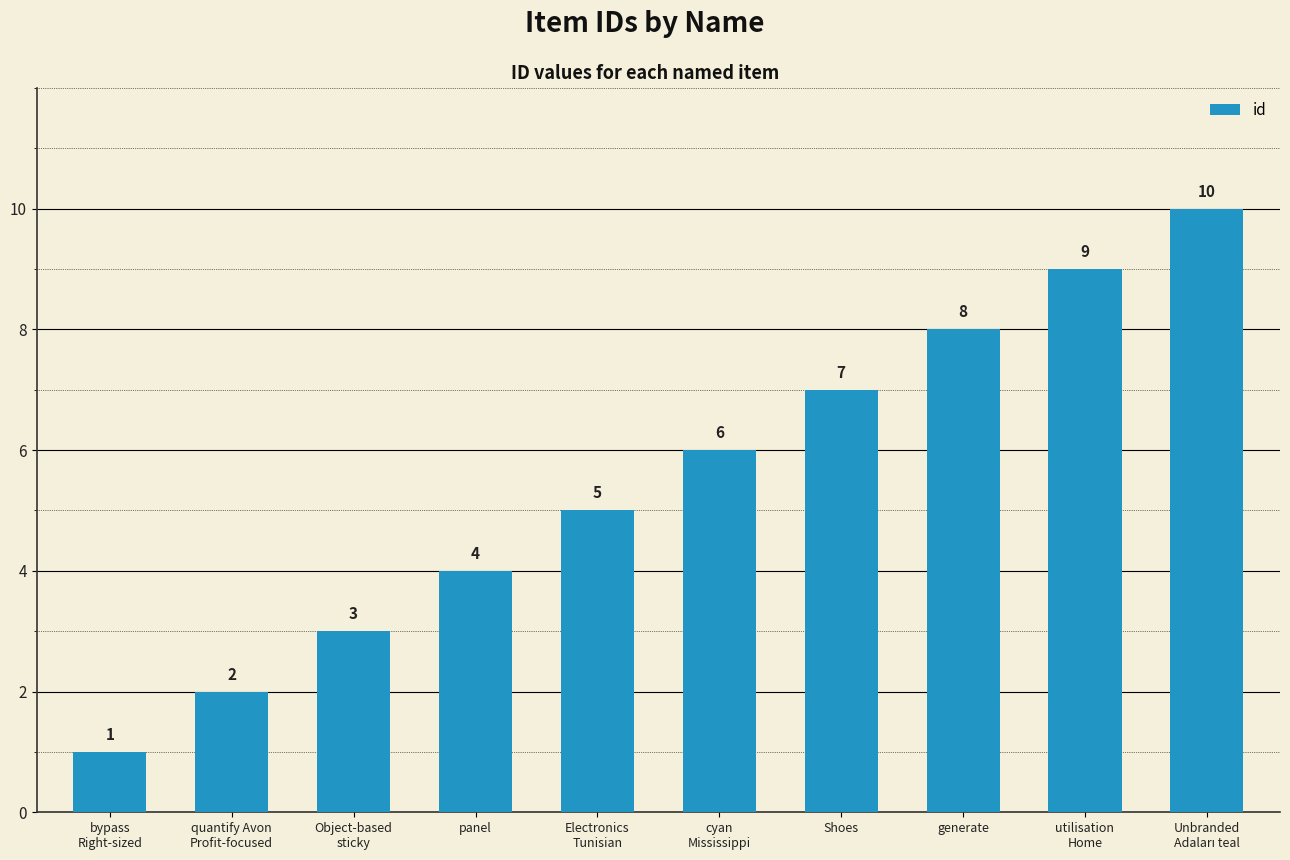

True or false: the data shows 4 at panel.

True